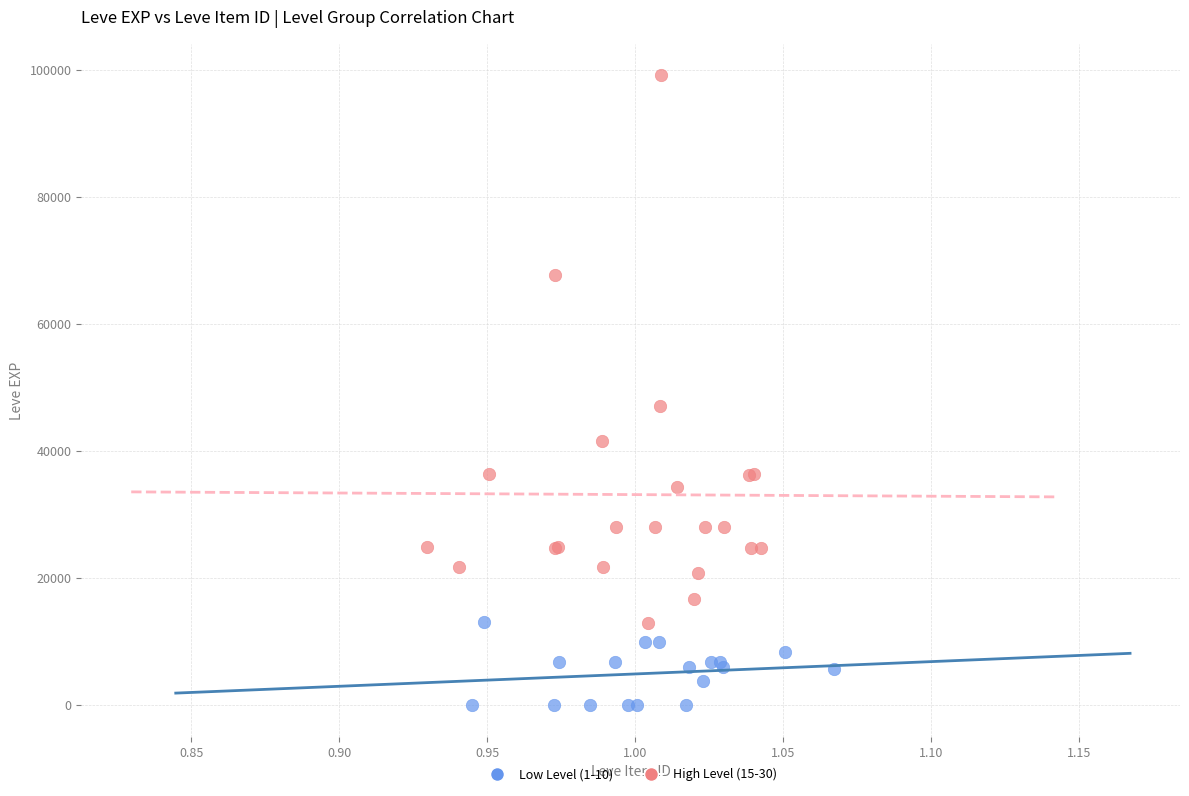

Which series contains the highest Y value?

High Level (15-30)